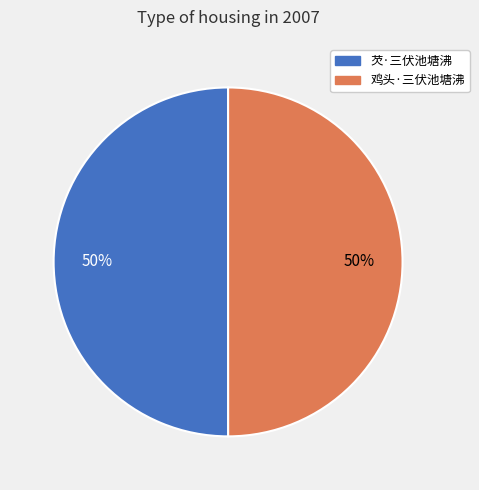

True or false: 鸡头·三伏池塘沸 accounts for 50% of the total.

True